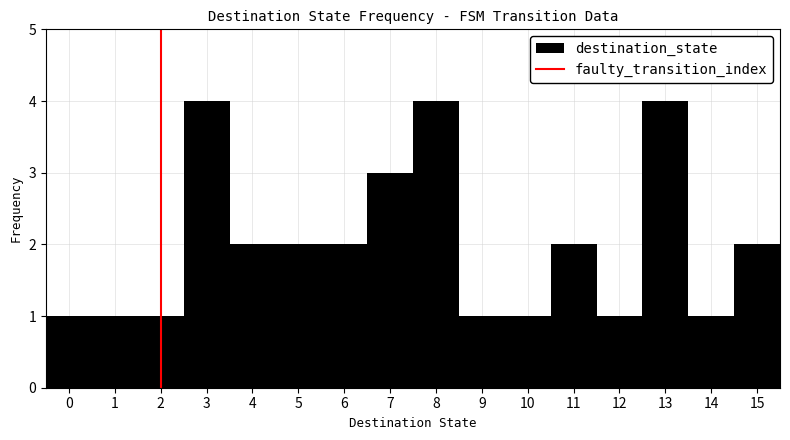

What is the height of the bar covering 12.5 to 13.5 on the x-axis? The values are not printed on the chart, so give them approximately, as read against the axis.

4